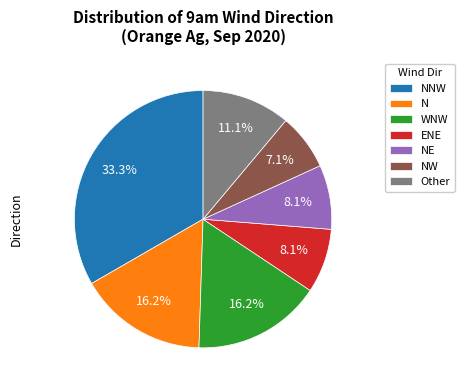

What is the largest slice in the pie chart?

NNW